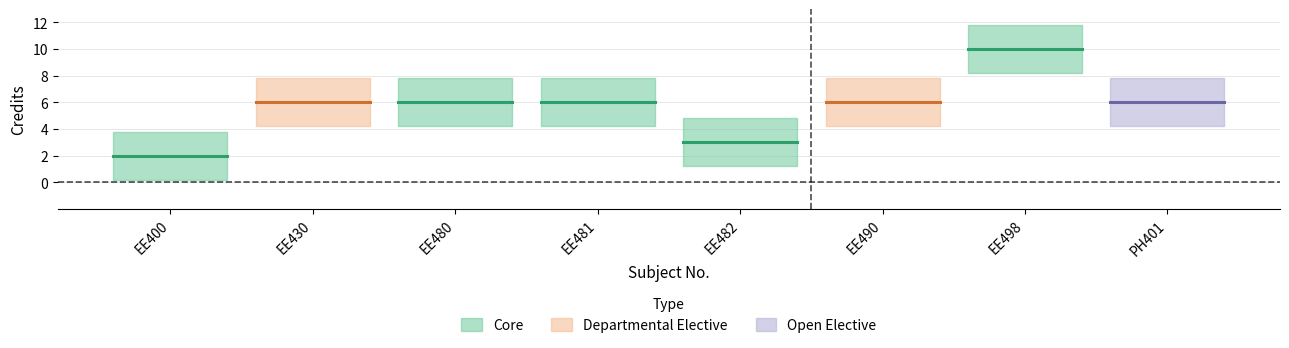

What value does the data have at PH401?

6